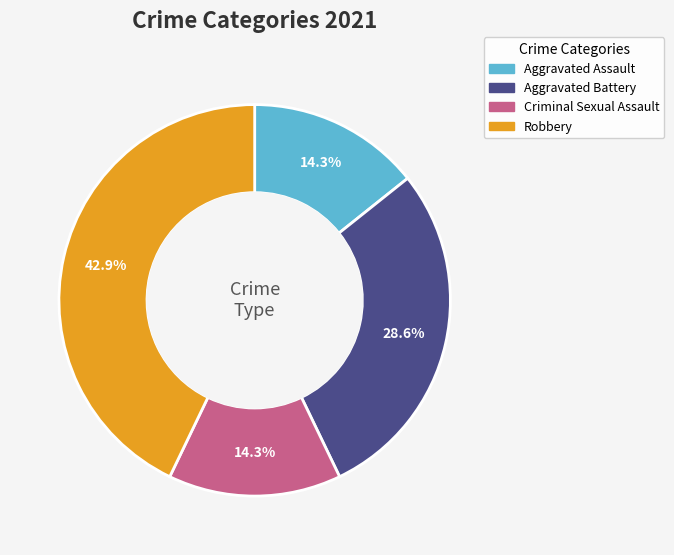

Does Aggravated Battery account for over 50% of the chart?

No